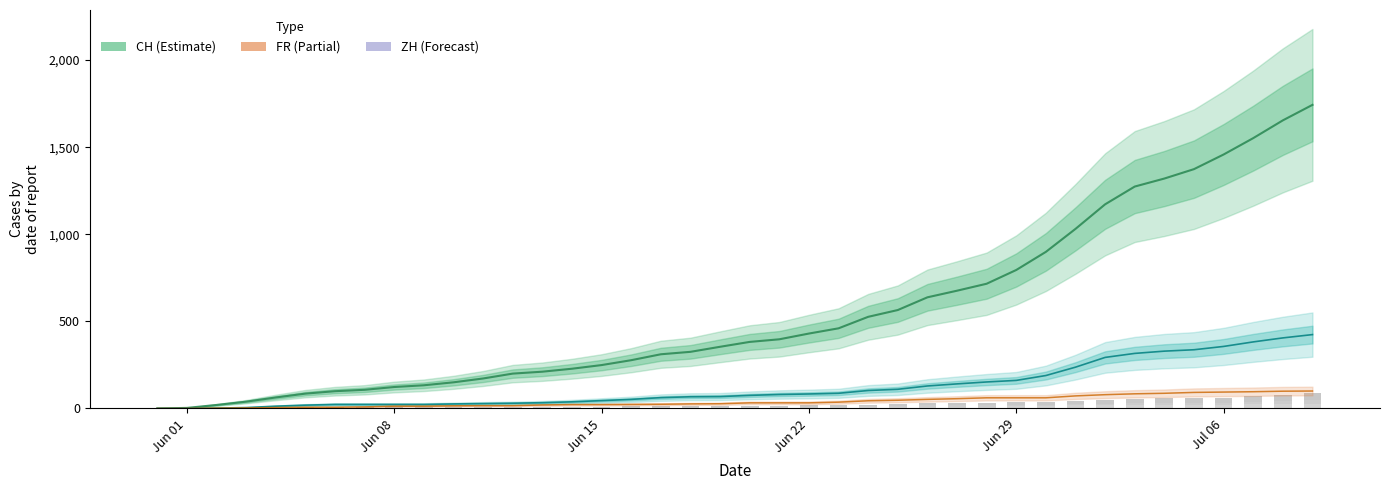

True or false: TG has a value of 1 at Jun 22.

False